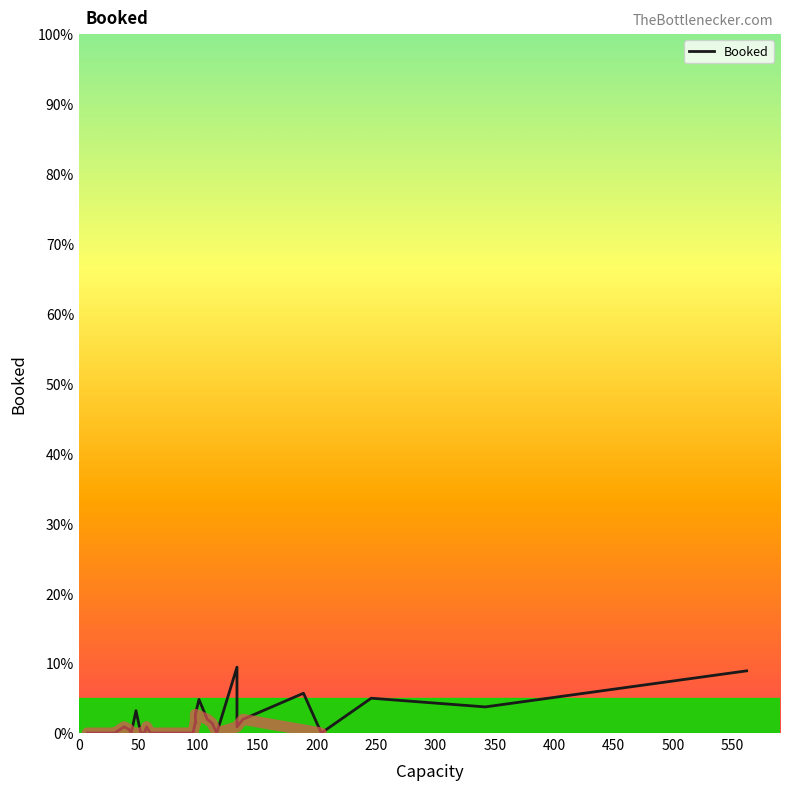

How many interior local valleys (lower than both neighbors) does the data have?

6